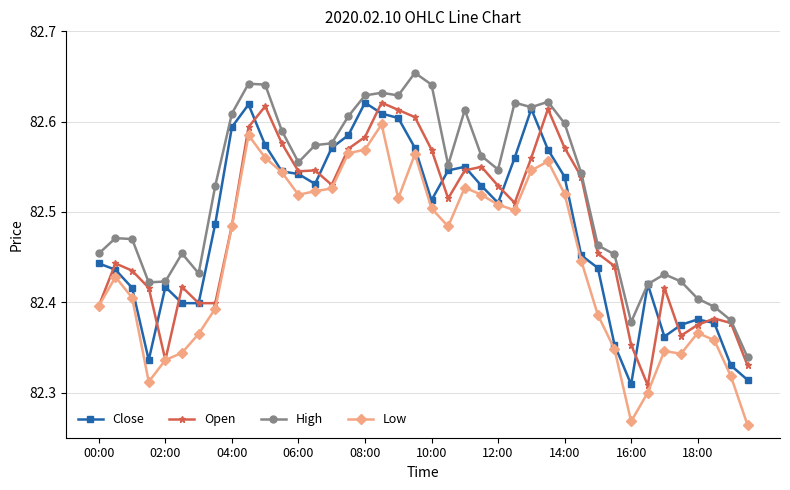

At how many categories does at least one series exceed 82?

40